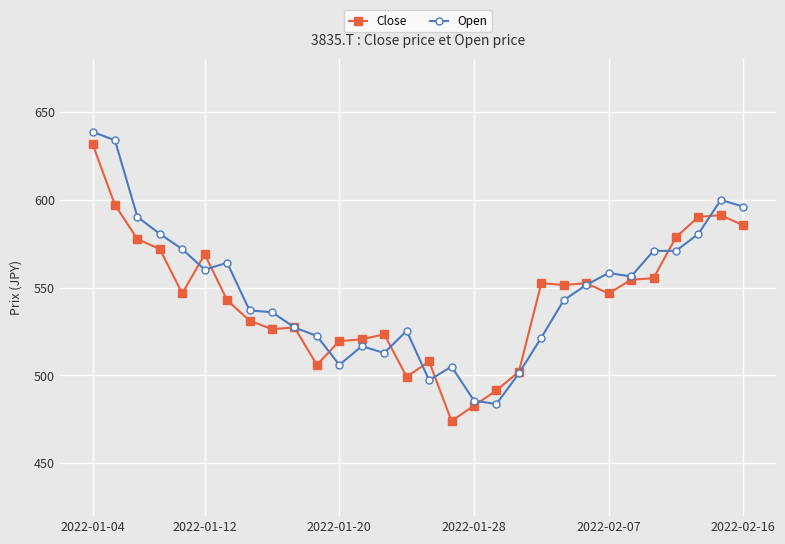

What is the value of the Close point at the 5th from the left?

546.6